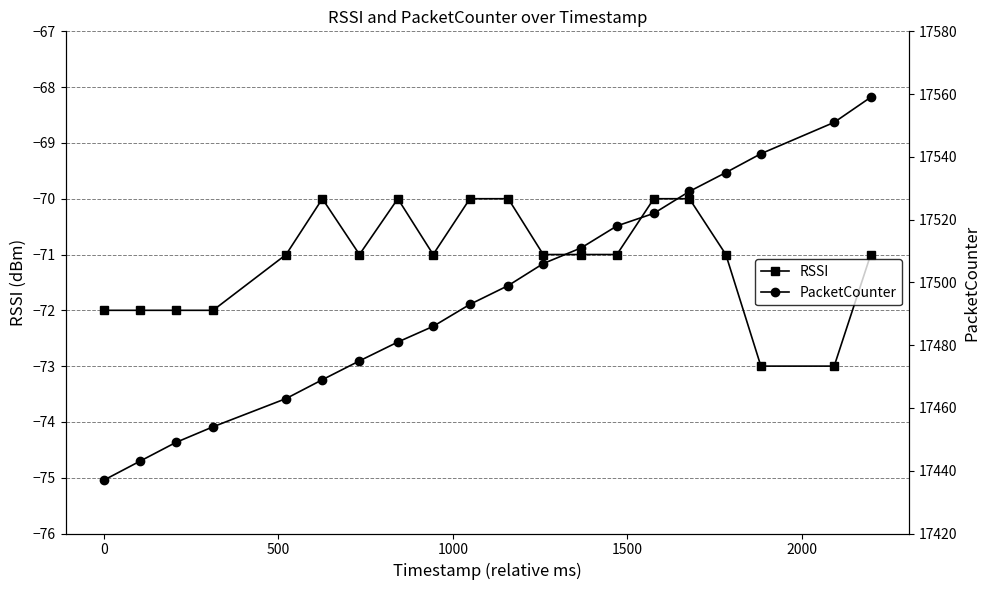

What is the highest value of the RSSI series?

-70